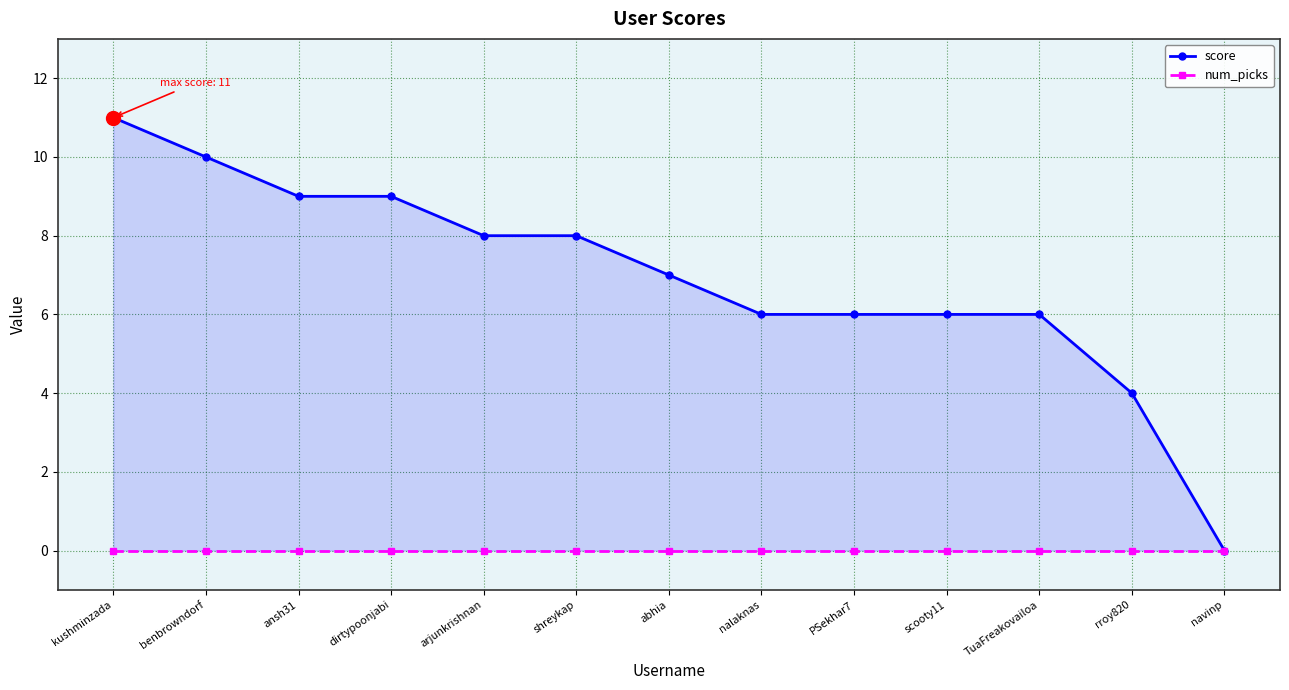

Reading left to right, extract all data points from this chart.

score: kushminzada=11	benbrowndorf=10	ansh31=9	dirtypoonjabi=9	arjunkrishnan=8	shreykap=8	abhia=7	nalaknas=6	PSekhar7=6	scooty11=6	TuaFreakovailoa=6	rroy820=4	navinp=0
num_picks: kushminzada=0	benbrowndorf=0	ansh31=0	dirtypoonjabi=0	arjunkrishnan=0	shreykap=0	abhia=0	nalaknas=0	PSekhar7=0	scooty11=0	TuaFreakovailoa=0	rroy820=0	navinp=0